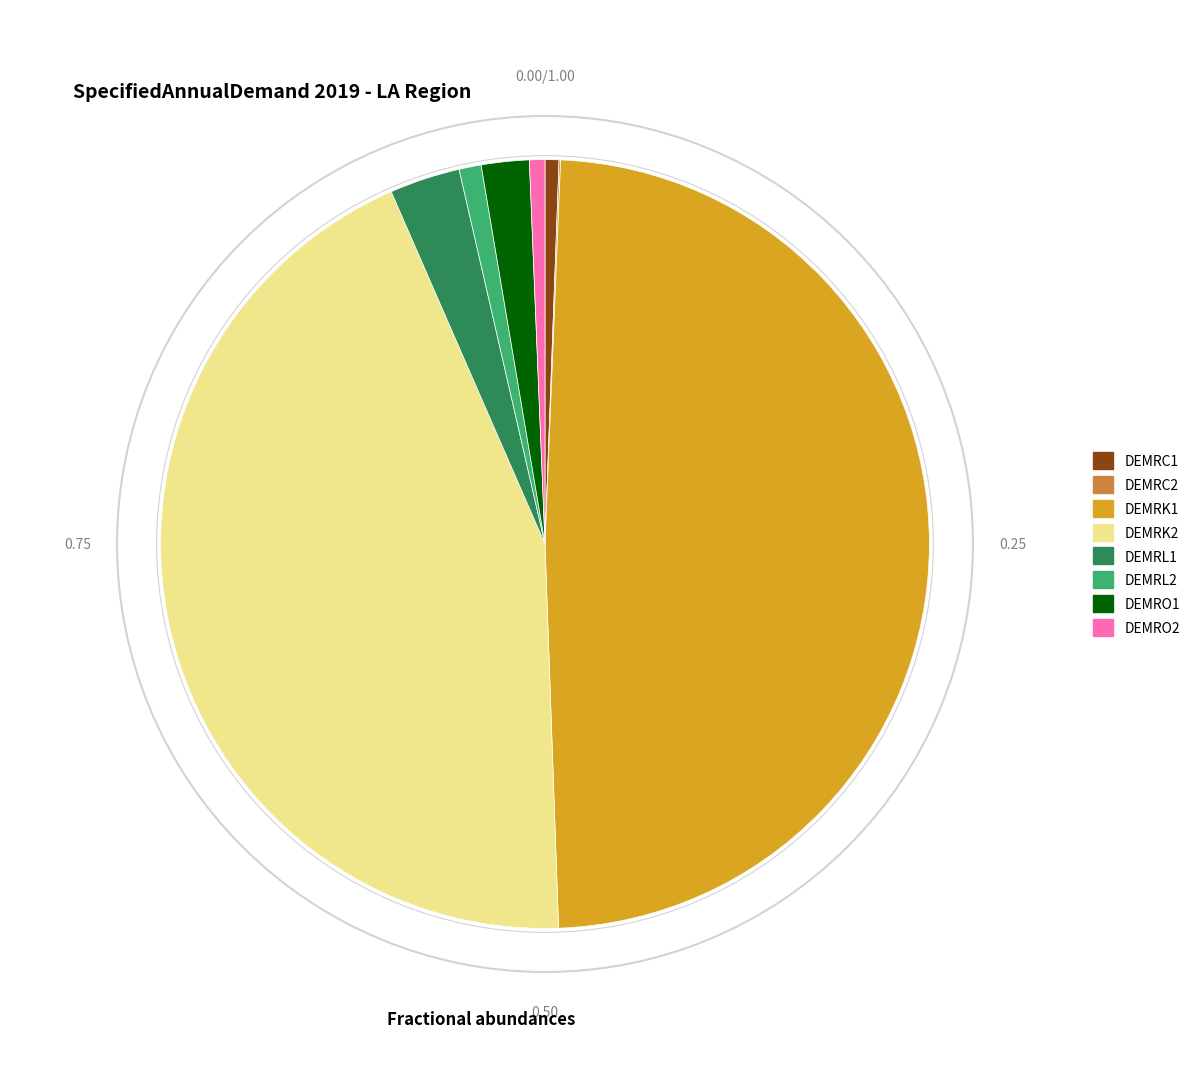

Is there a majority slice in this chart?

No